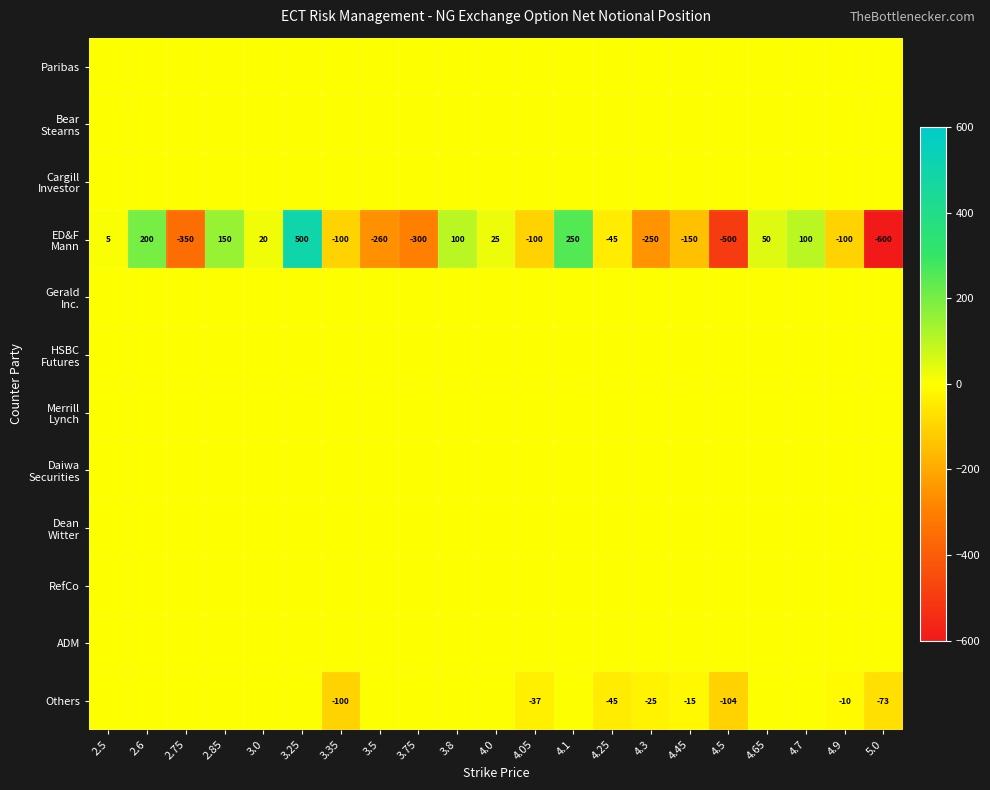

Which series has the largest range (max minus min)?

ED&F Mann